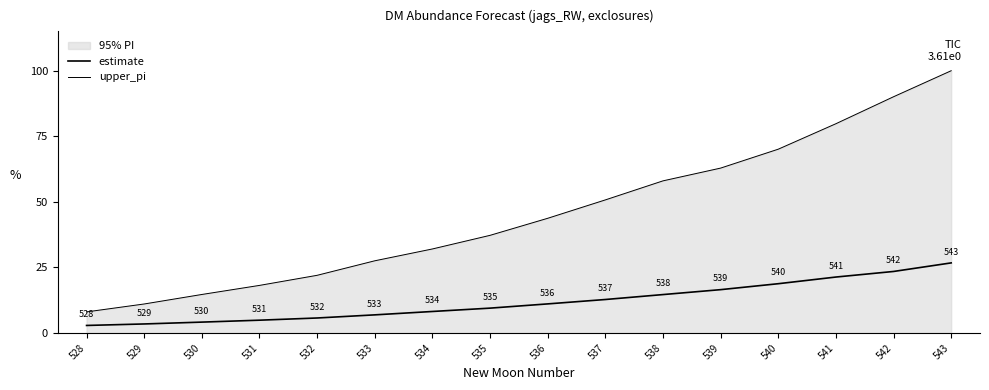

At which label is upper_pi closest to 54?

537